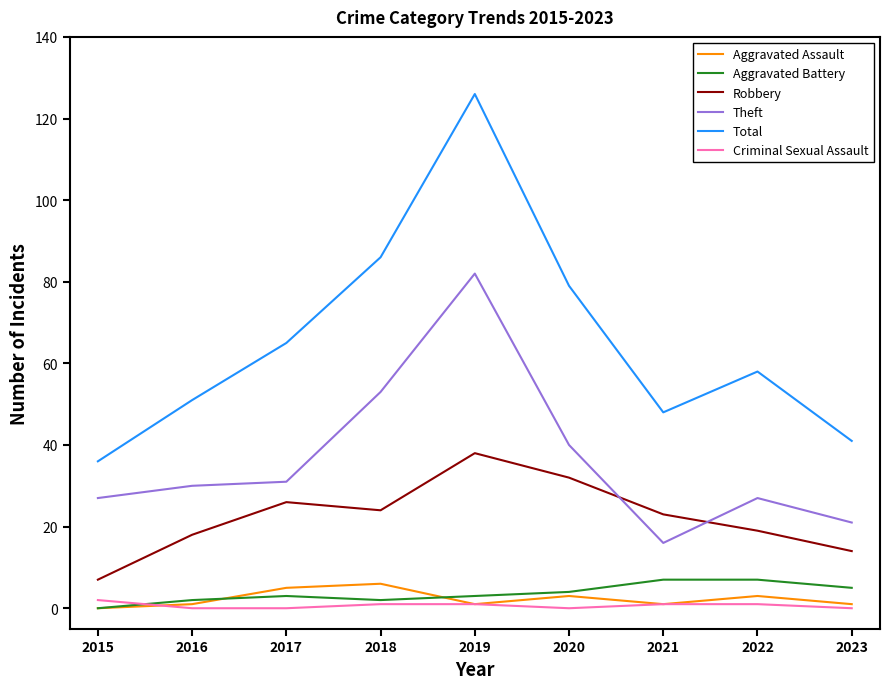

Which series has the largest total across all categories?

Total